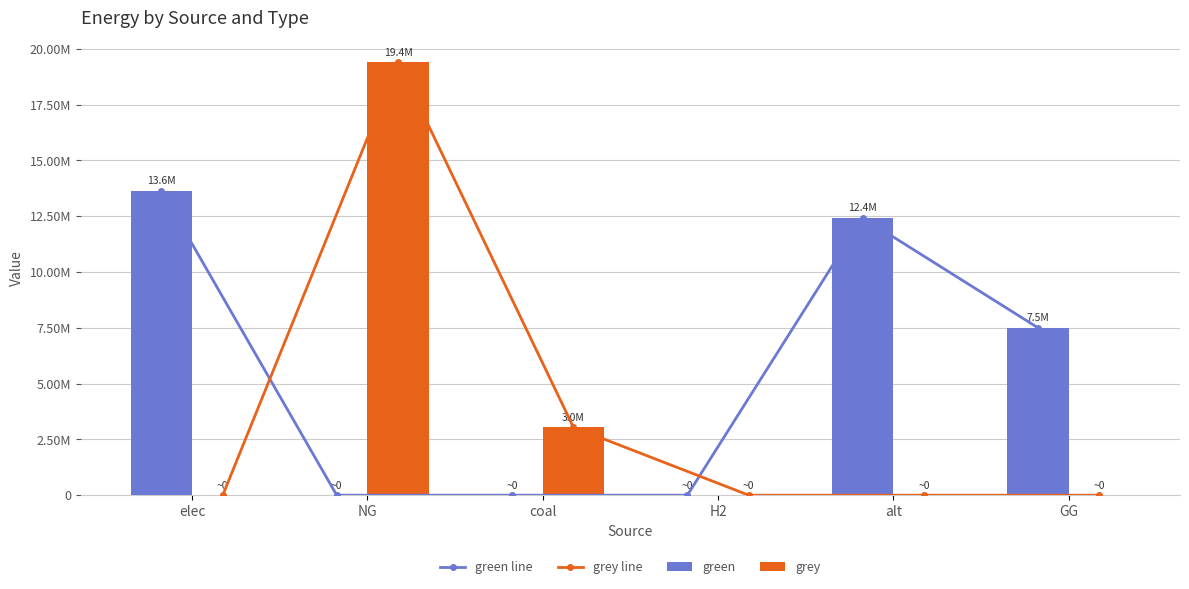

The value of green line at elec is 5559510.7. True or false?

False